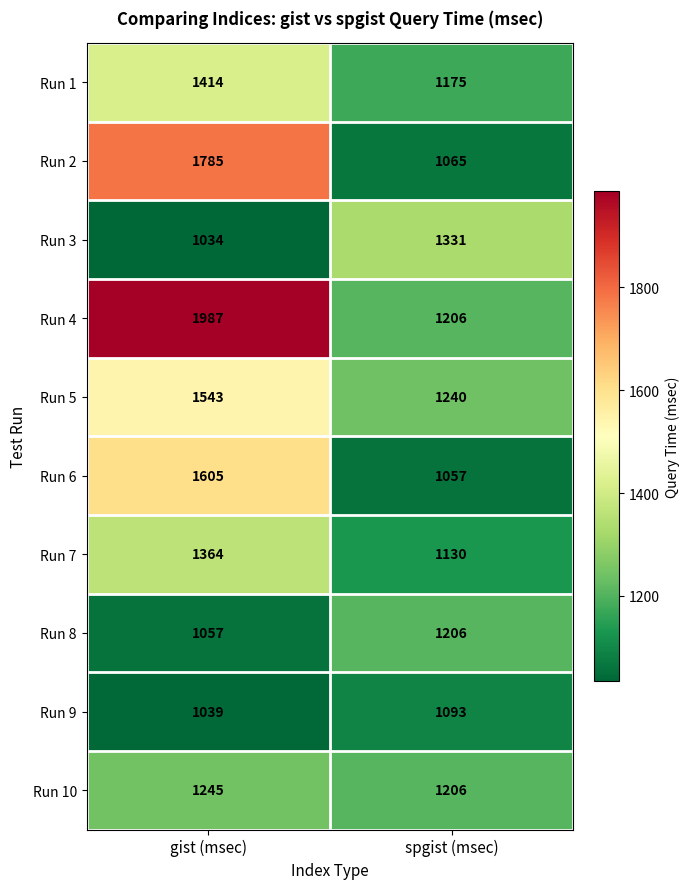

Between gist (msec) and spgist (msec), which series saw the biggest shift?

Run 4